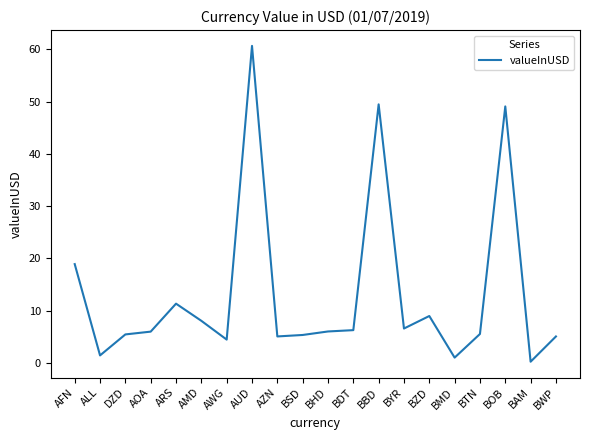

Where is the data nearest to the value 30?

AFN